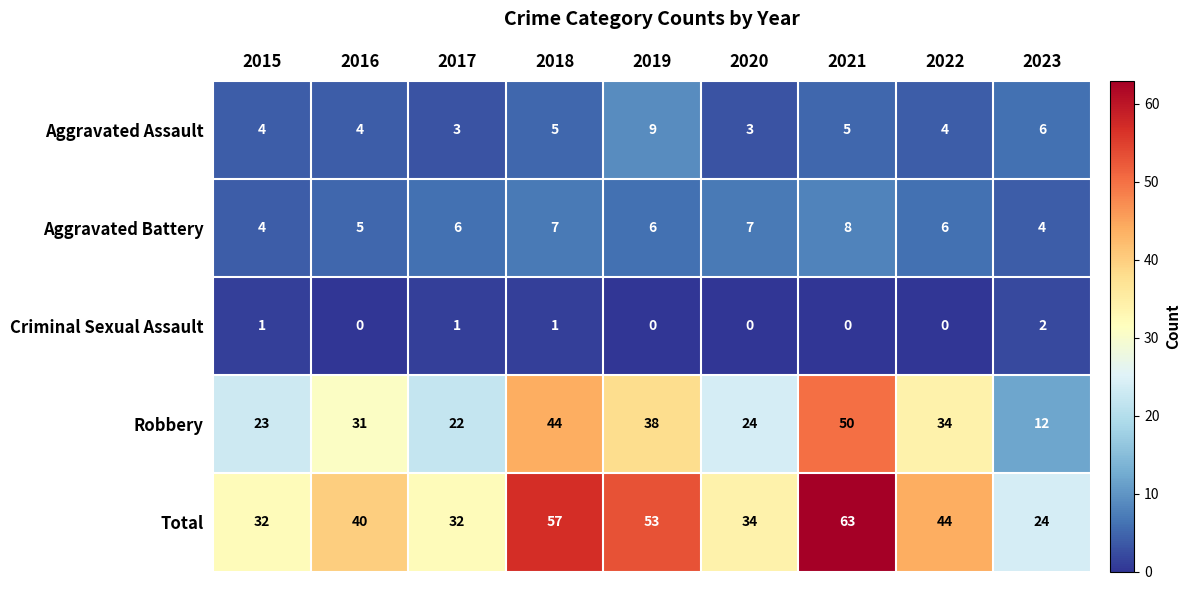

How many distinct data groups are displayed?

5